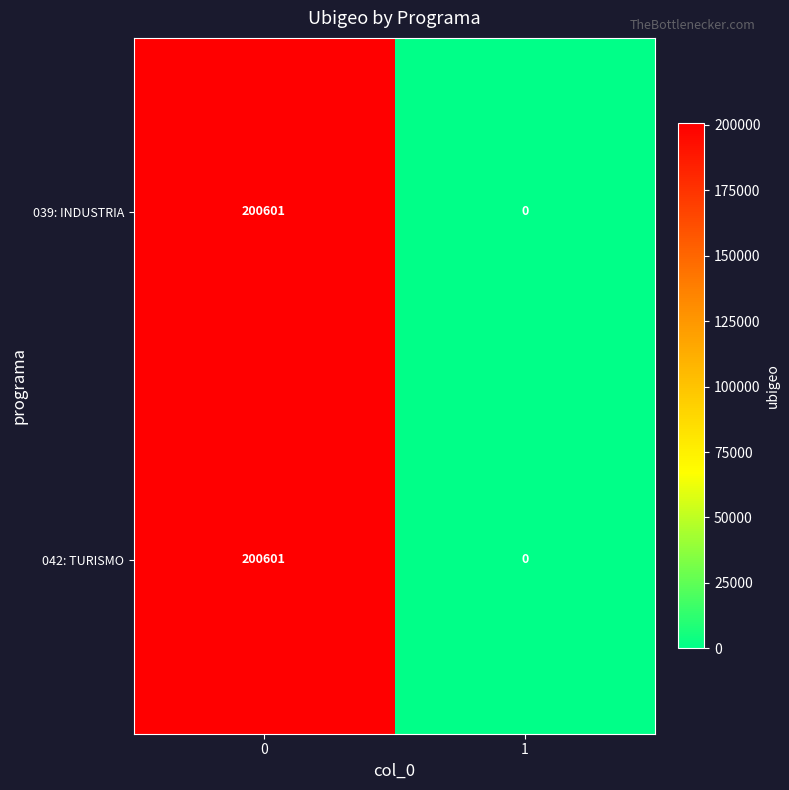

True or false: 039: INDUSTRIA has a value of 134201 at 0.

False